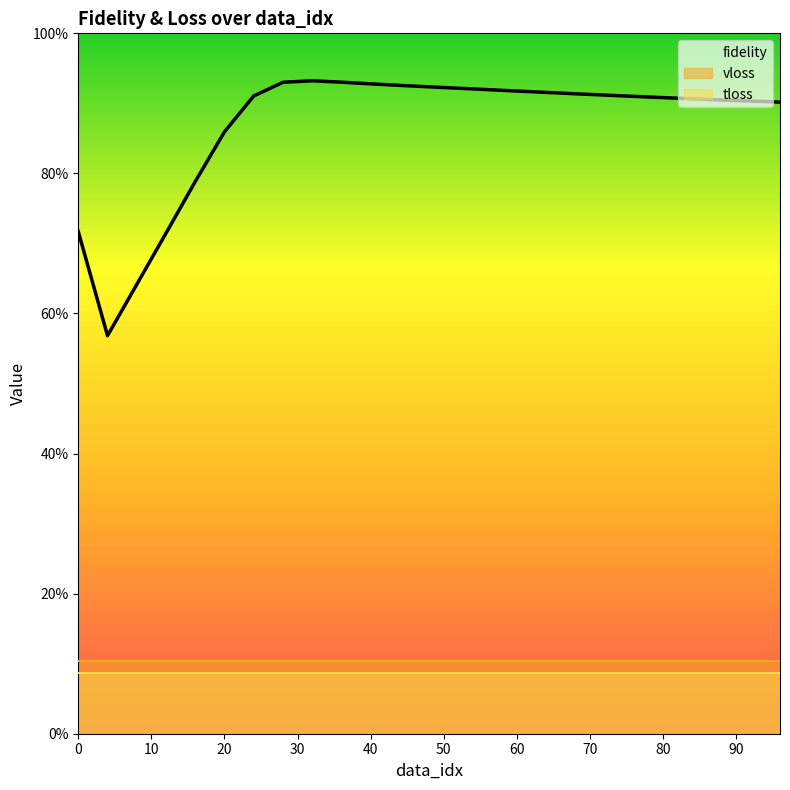

How many fidelity values are between 0 and 1?

25